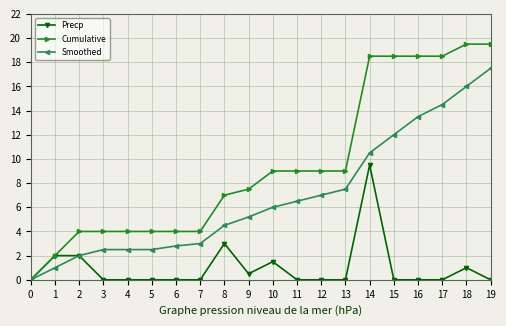

What is the average value of the Precp series?

1.0